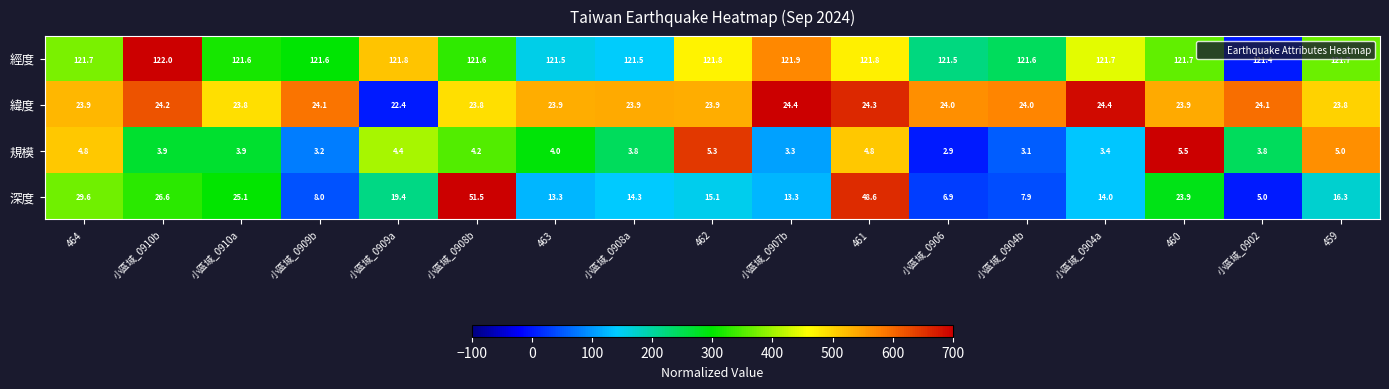

The value of 規模 at 460 is 5.5. True or false?

True